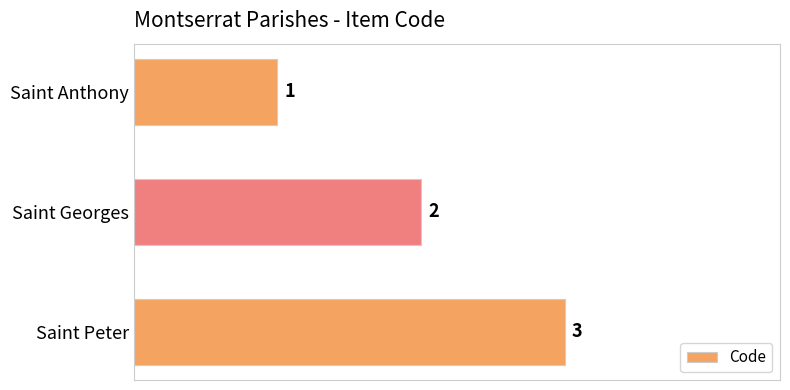

What is the minimum value shown in the chart?

1